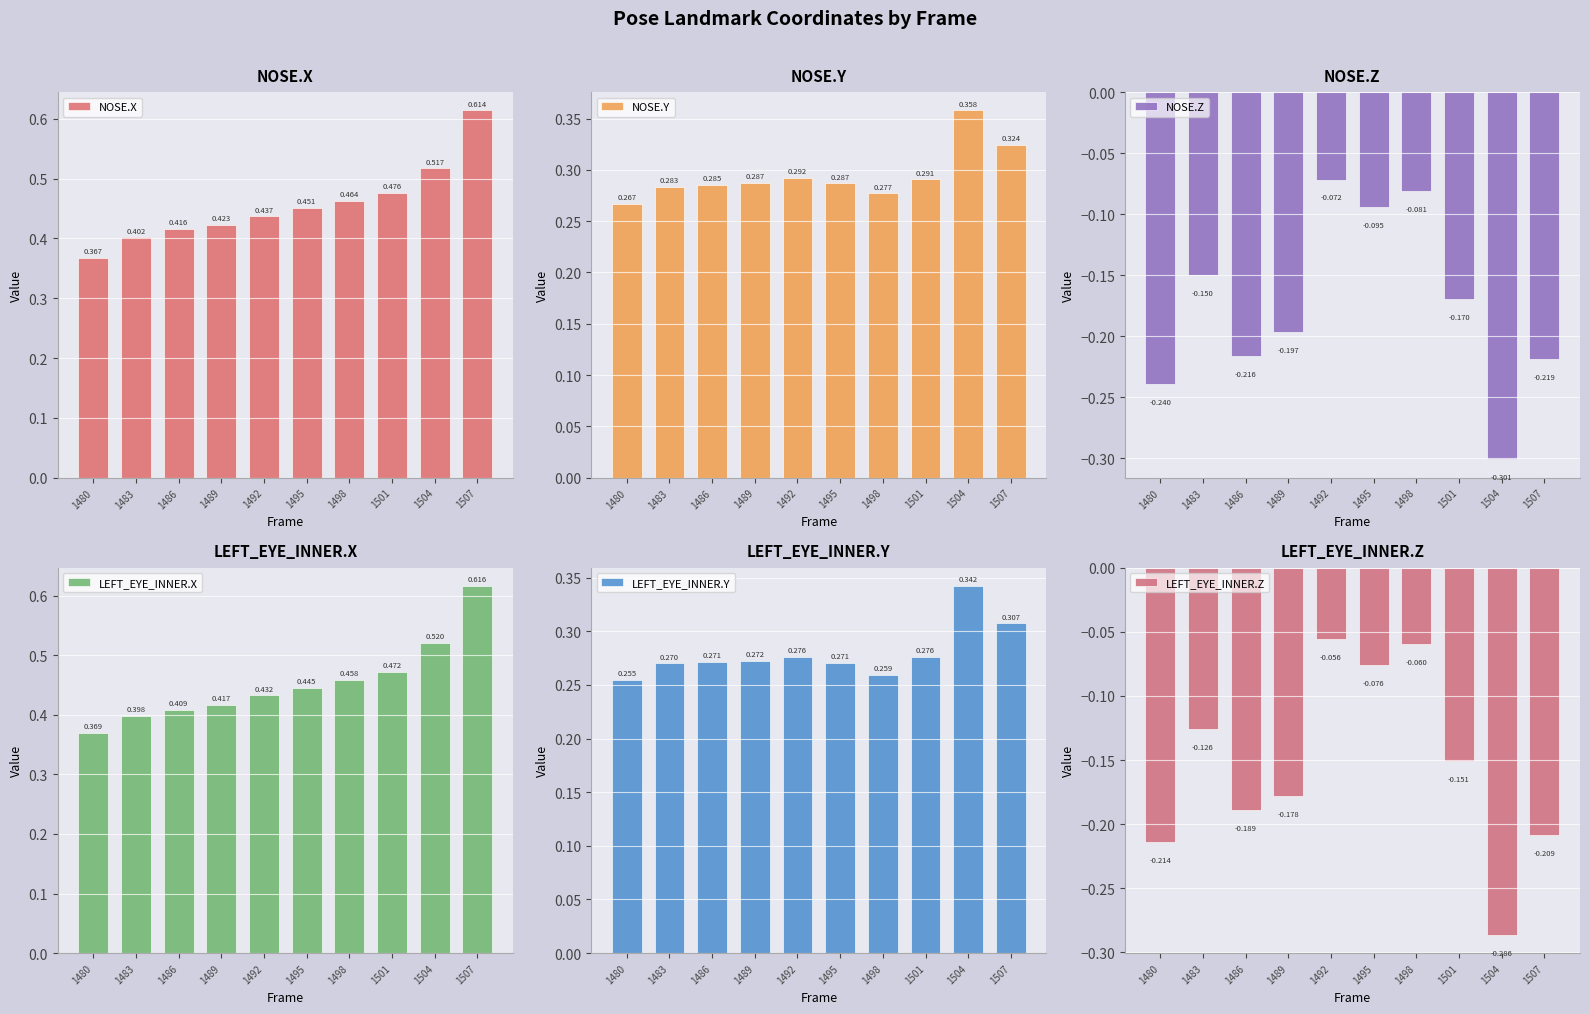

List the series in order of their peak value, highest first.

LEFT_EYE_INNER.X, NOSE.X, NOSE.Y, LEFT_EYE_INNER.Y, LEFT_EYE_INNER.Z, NOSE.Z